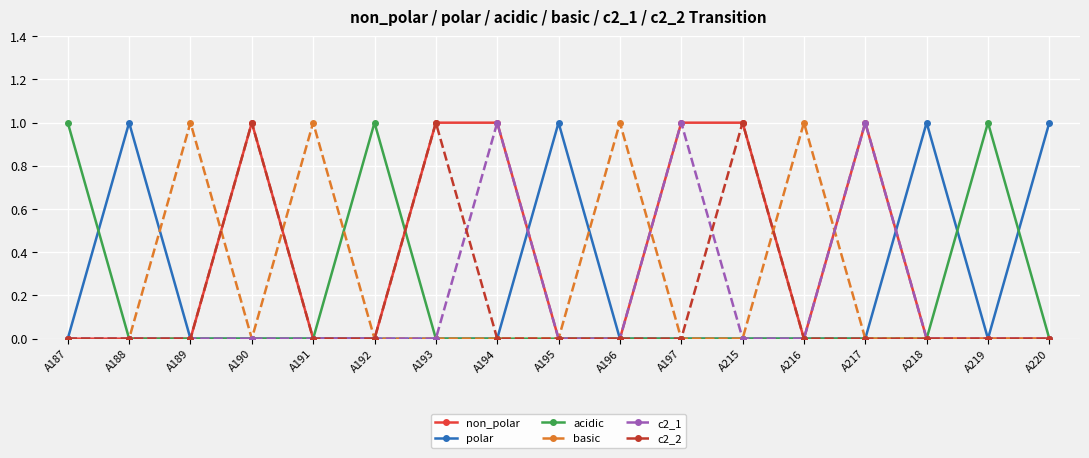

What are all the series names shown in the legend?

non_polar, polar, acidic, basic, c2_1, c2_2